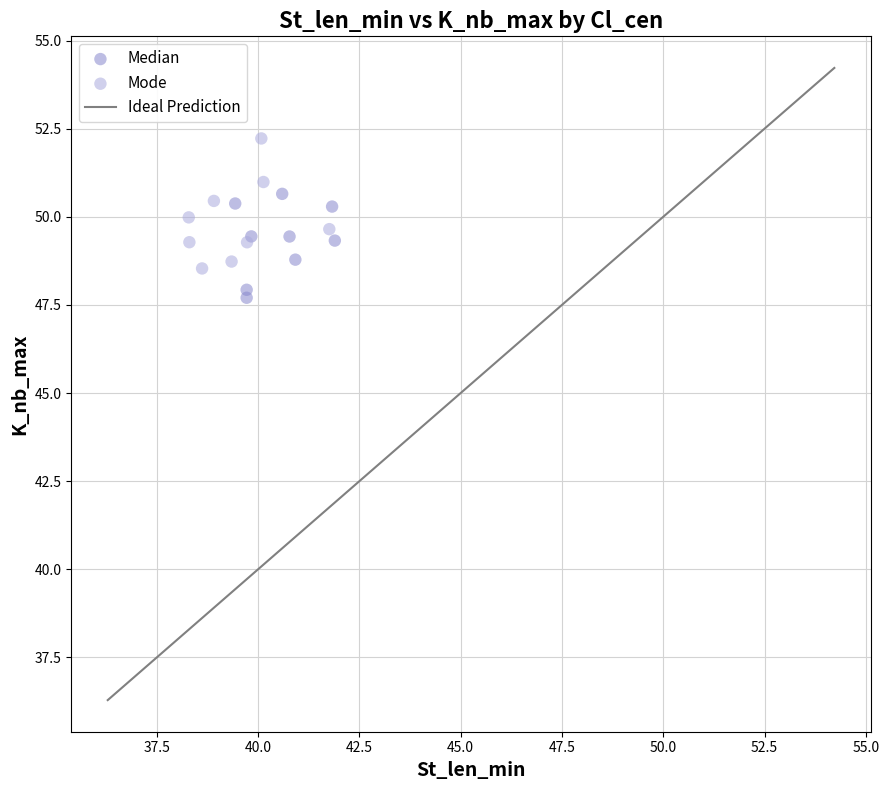

Which series contains the lowest Y value?

Median